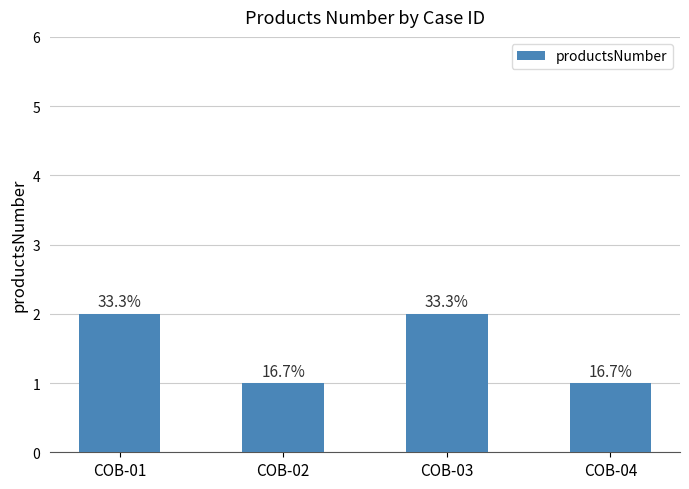

What is the difference between the values at COB-03 and COB-04?

1